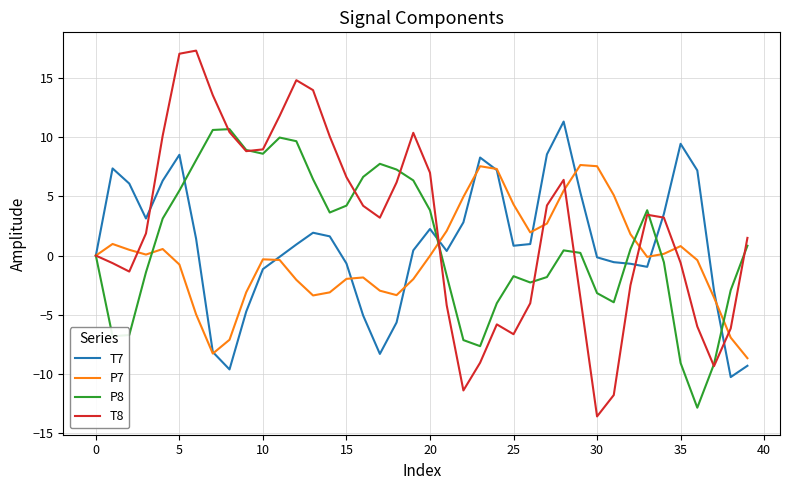

What is the minimum value shown in the chart?

-13.6